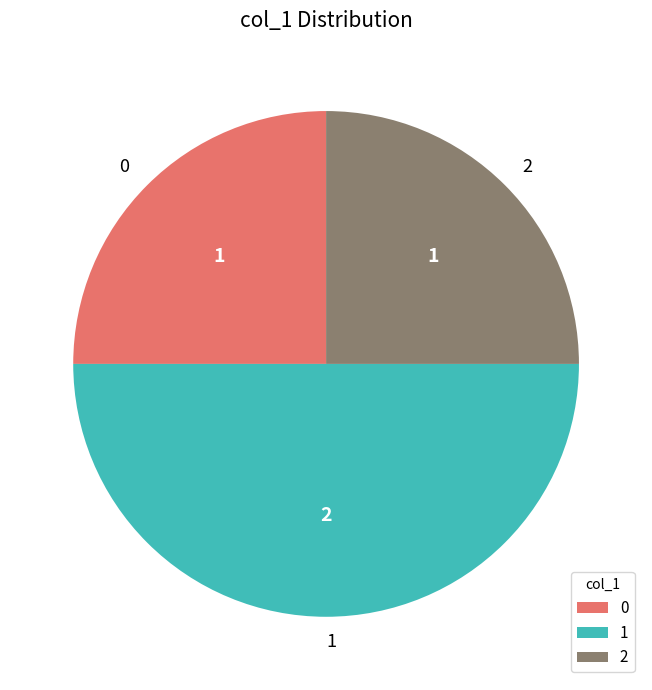

True or false: 0 accounts for 25% of the total.

True